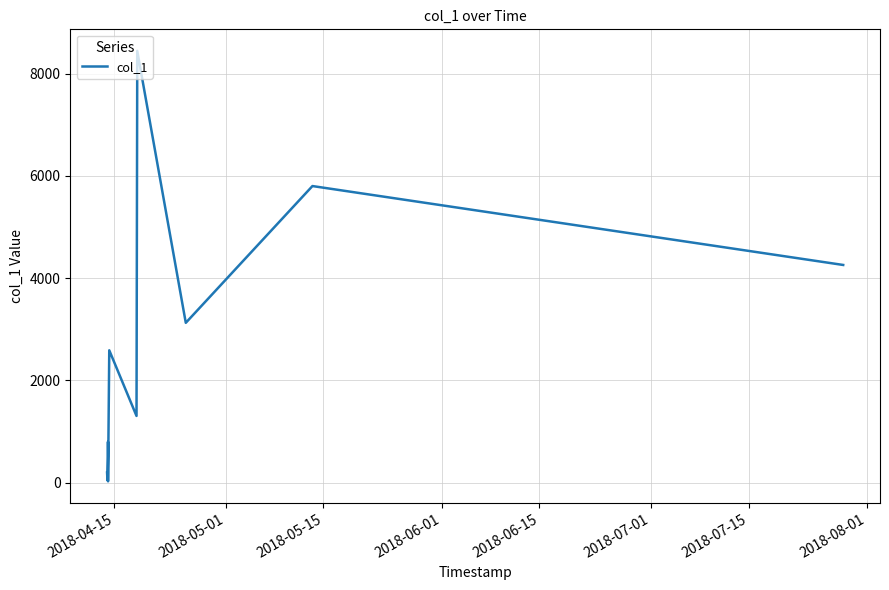

What is the average value?

2669.1